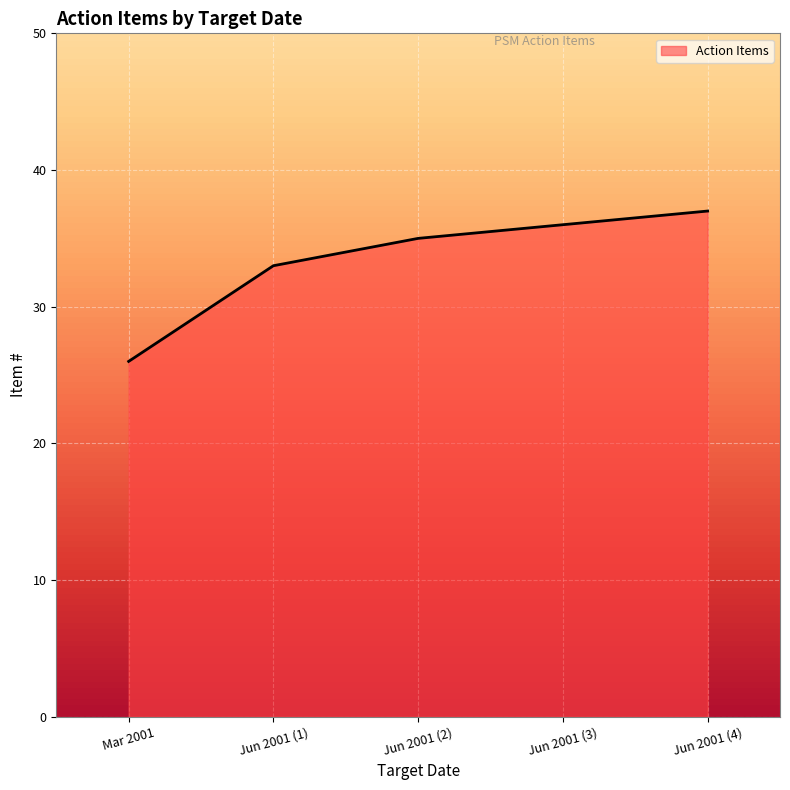

Reading left to right, what are all the values shown in this chart?

26	33	35	36	37